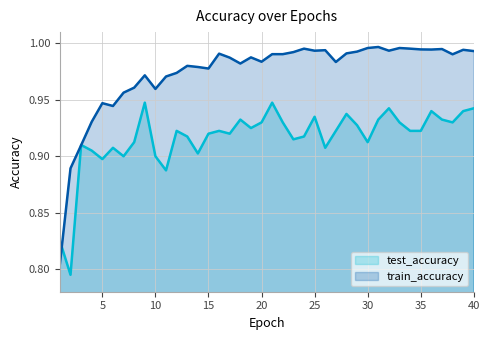

How many lines are shown in the chart?

2